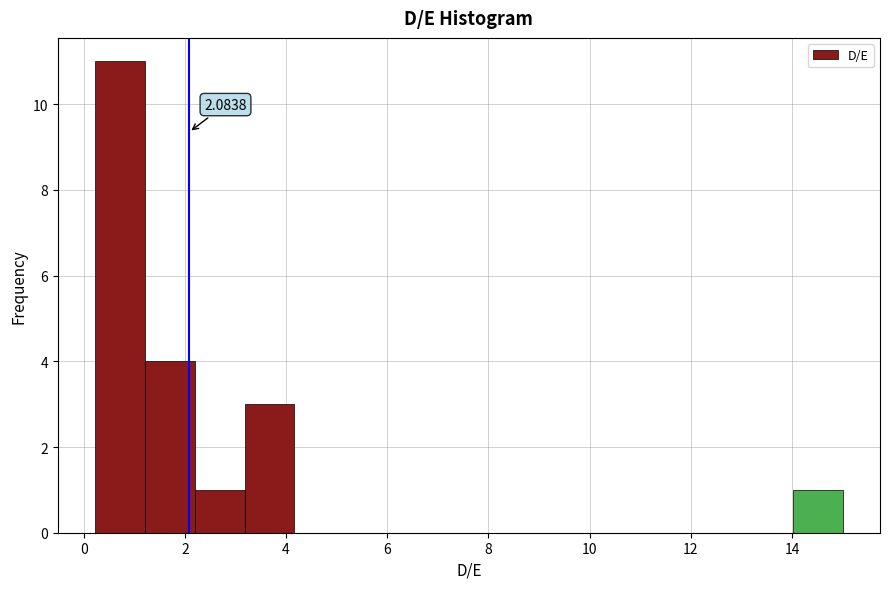

Which range on the x-axis has the tallest bar?

0.2 to 1.2